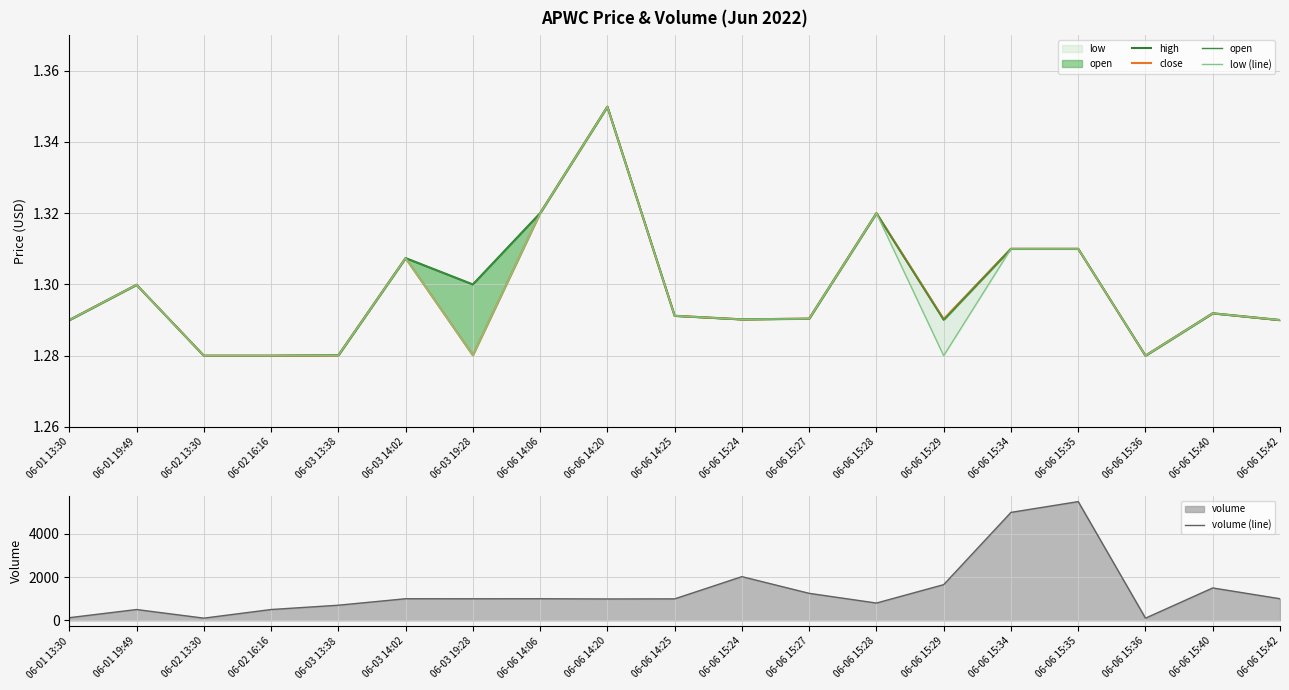

What is the value of the open point at the 6th from the left?

1.3